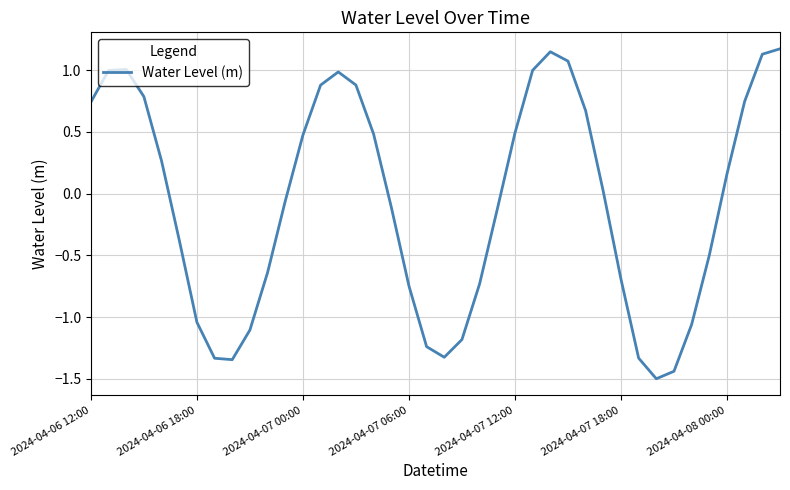

What is the minimum value shown in the chart?

-1.5